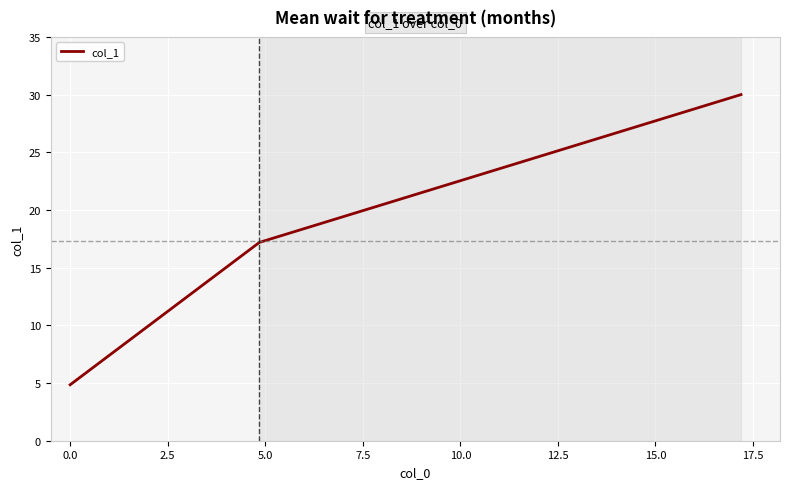

What is the difference between the maximum and minimum values?

25.1